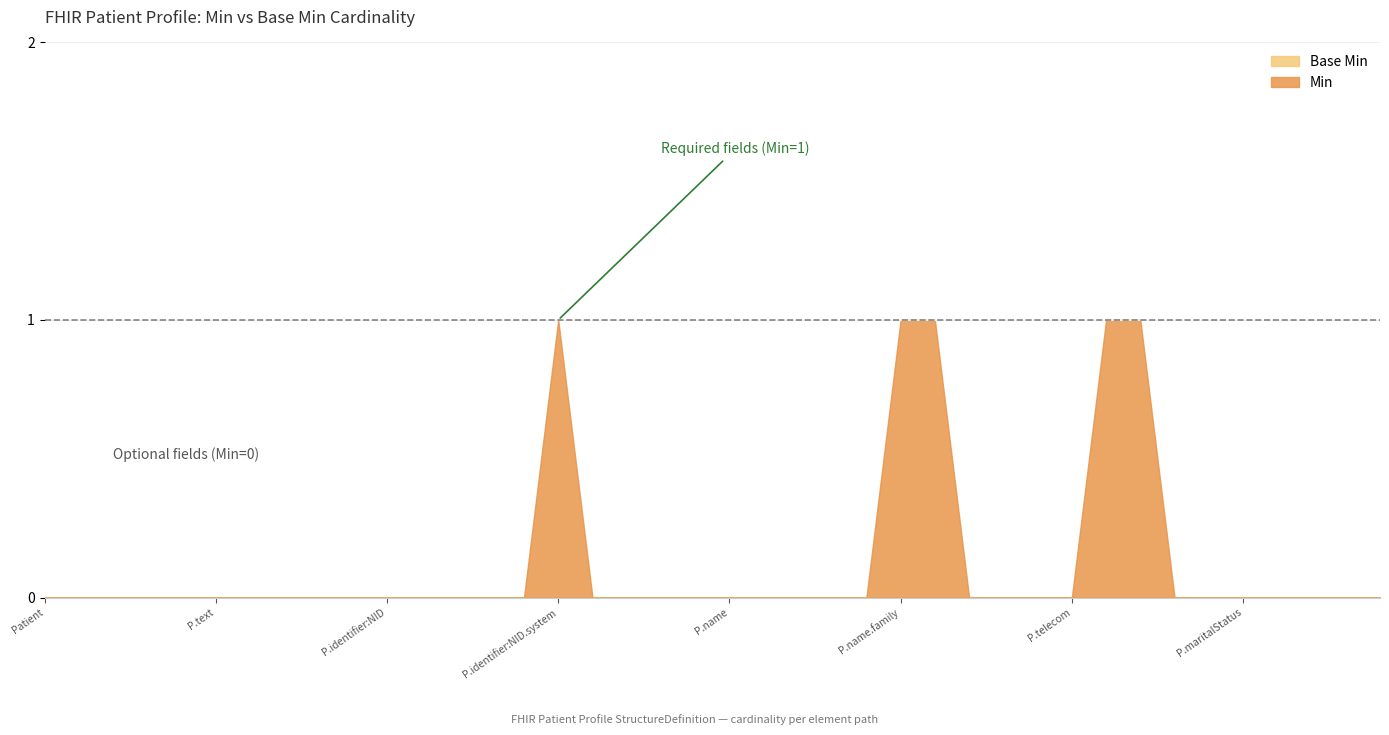

Which series has the largest total across all categories?

Min